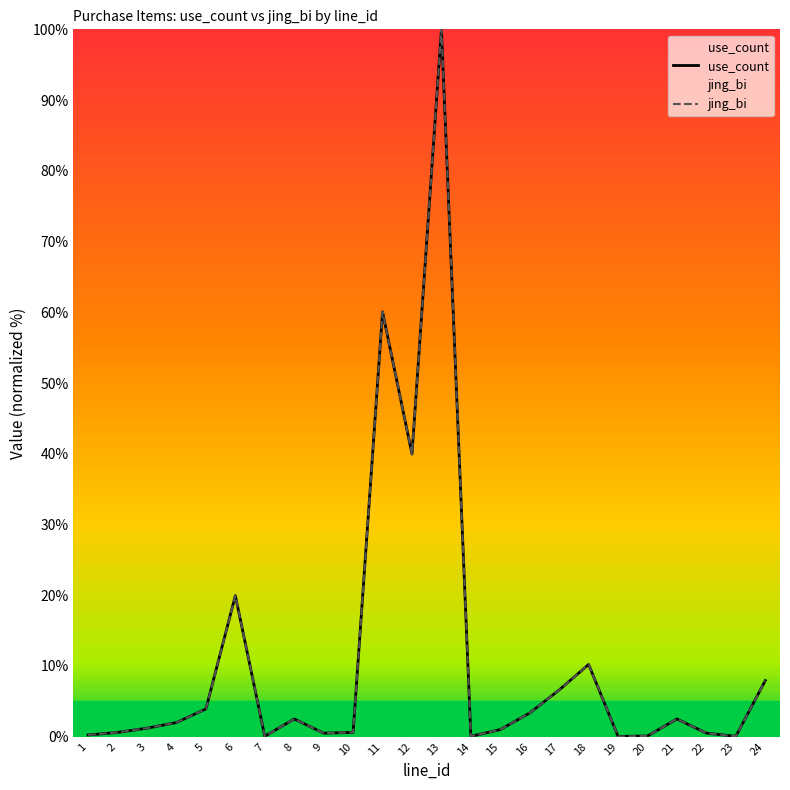

What is the value of the use_count point at the 24th from the left?

7.9